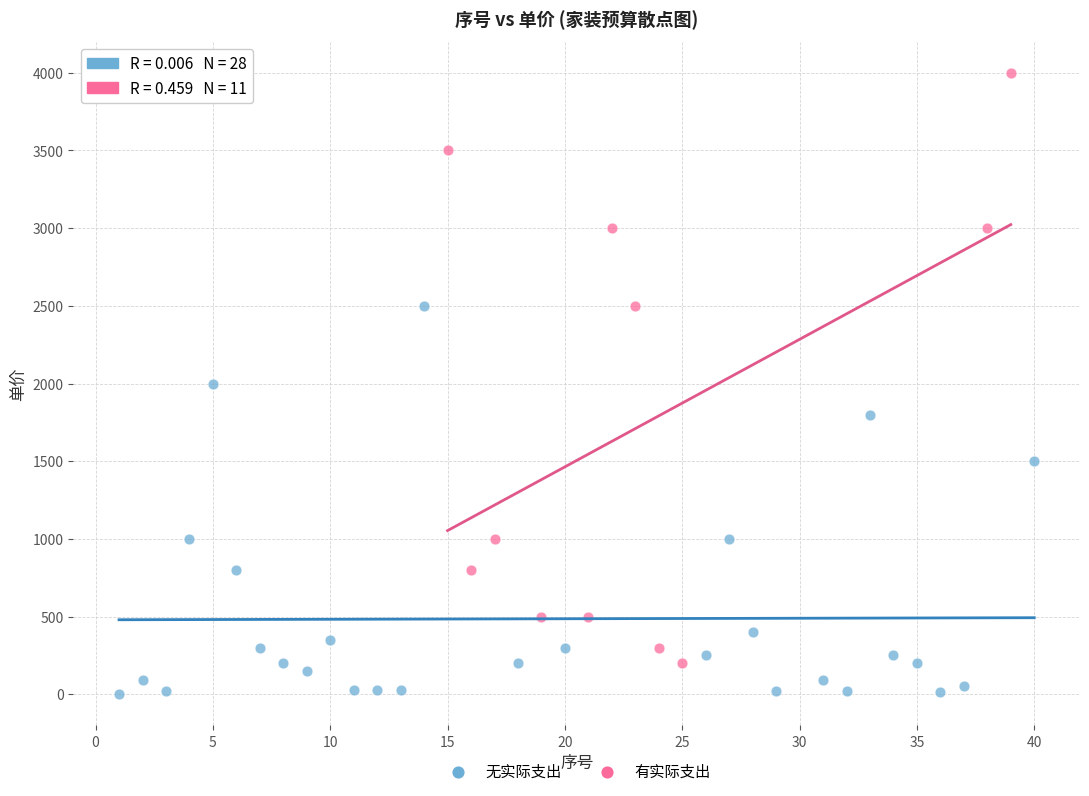

Which series contains the lowest Y value?

无实际支出